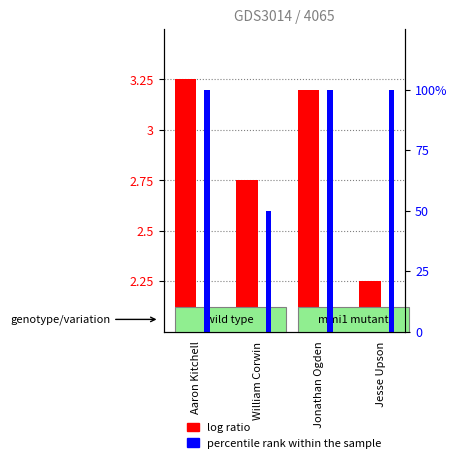

Reading left to right, extract all data points from this chart.

log ratio: 3.2	2.8	3.2	2.2
percentile rank within the sample: 100.0	50.0	100.0	100.0